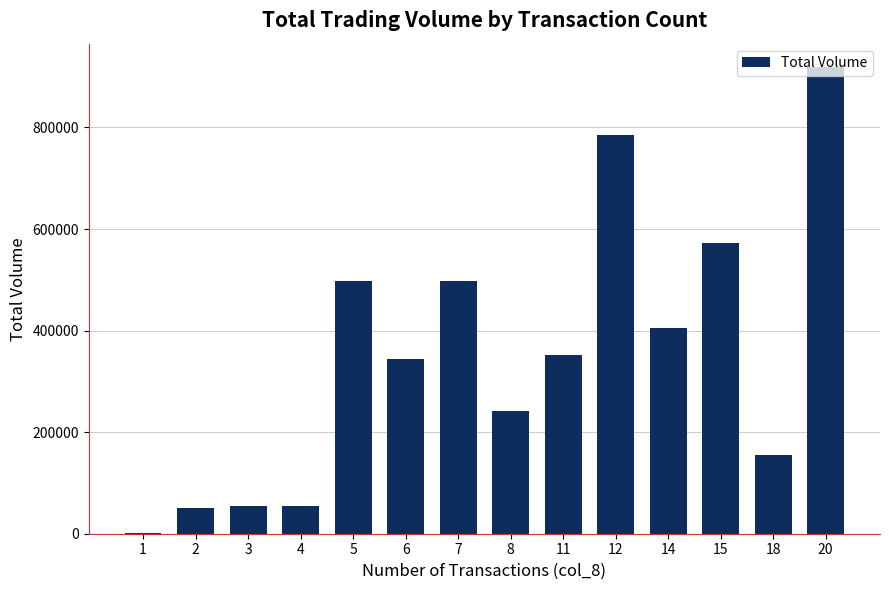

Is it true that the value at 11 is 351000?

True